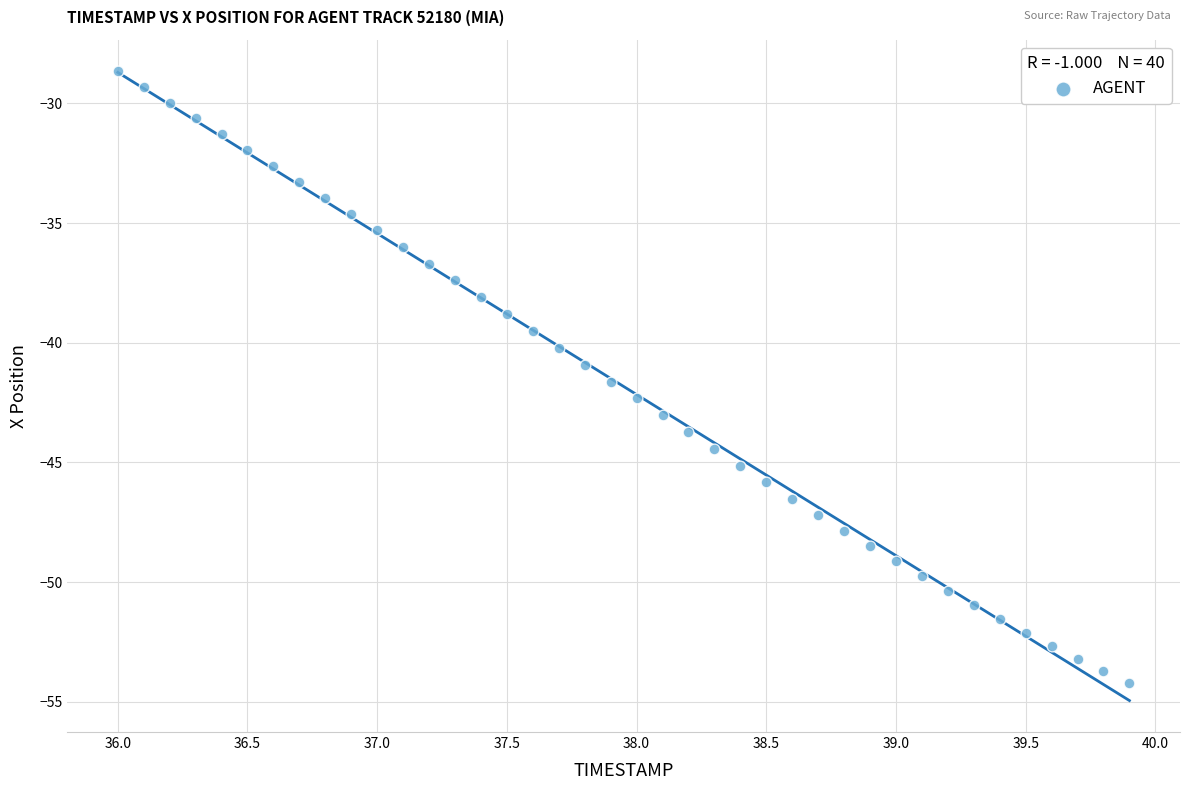

What is the range of X values (max minus min)?

3.9